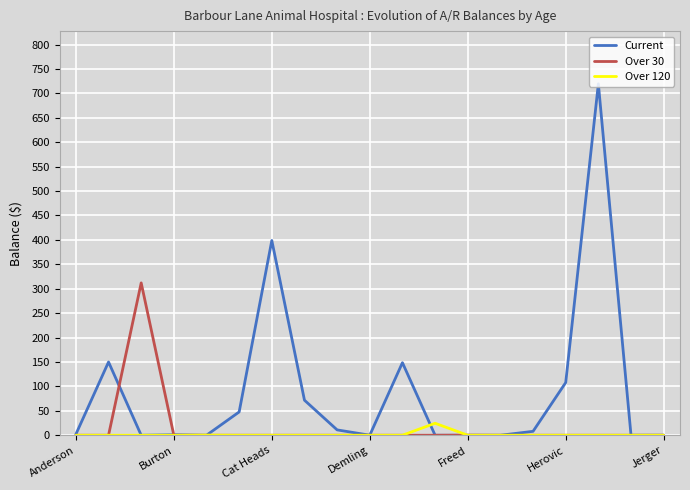

Which series has the largest range (max minus min)?

Current